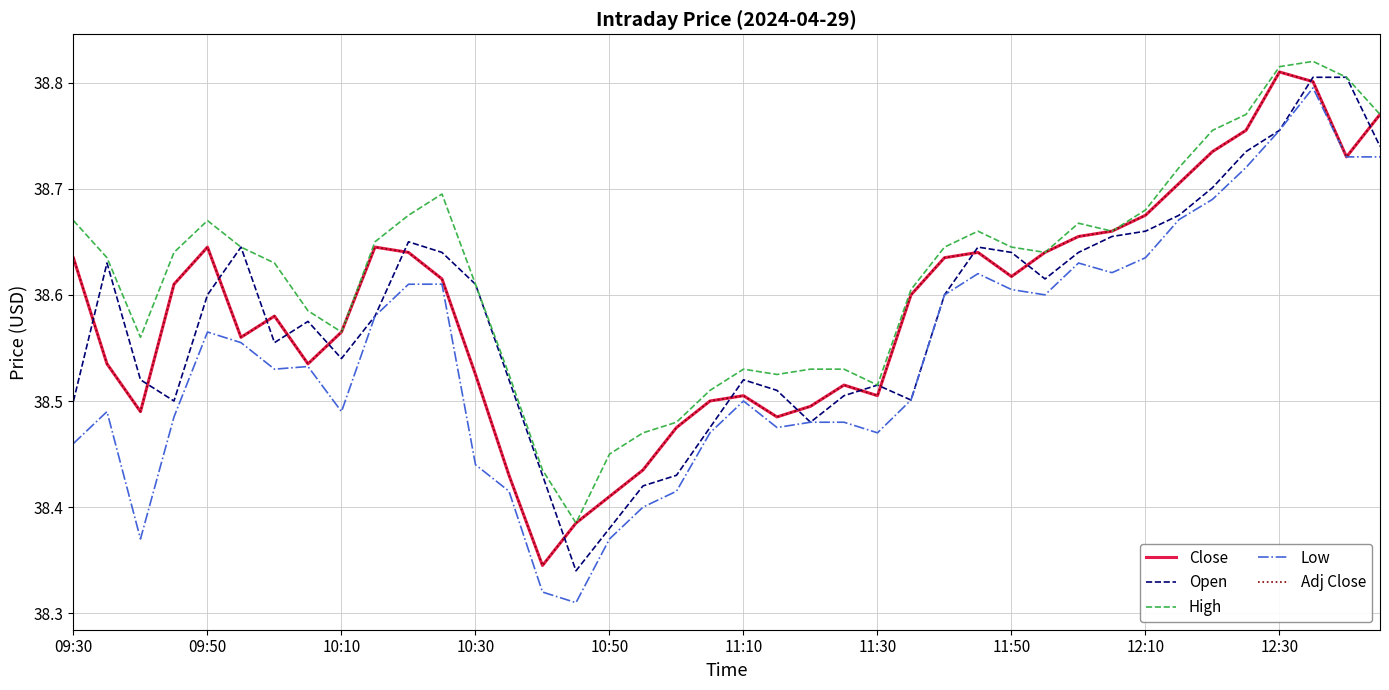

Does the chart display data point markers on the line(s)?

No